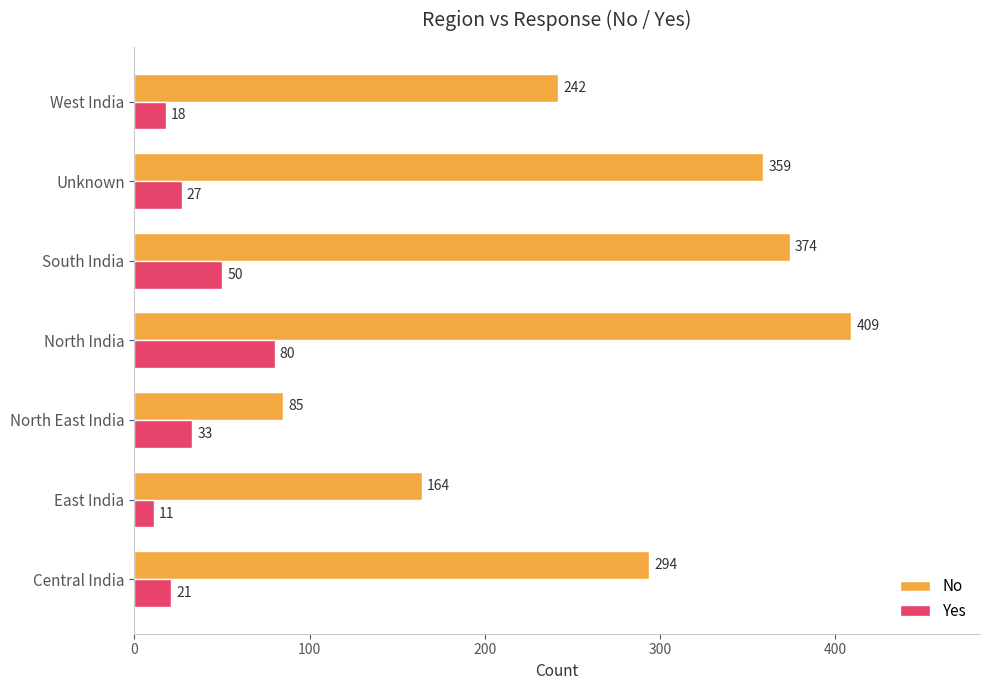

At which label is Yes closest to 45?

South India